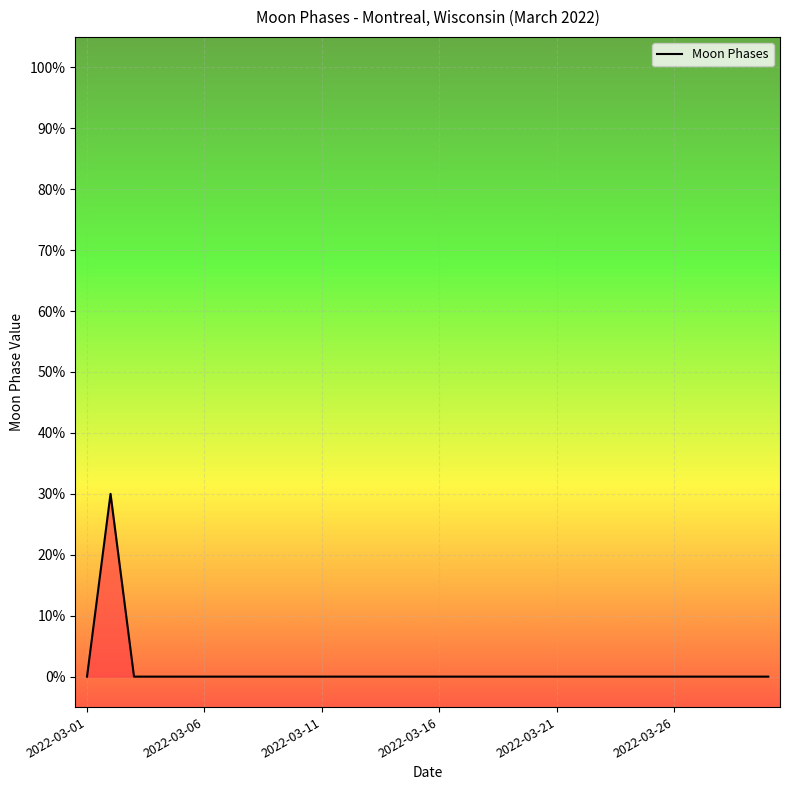

How many interior local peaks (higher than both neighbors) does the data have?

1